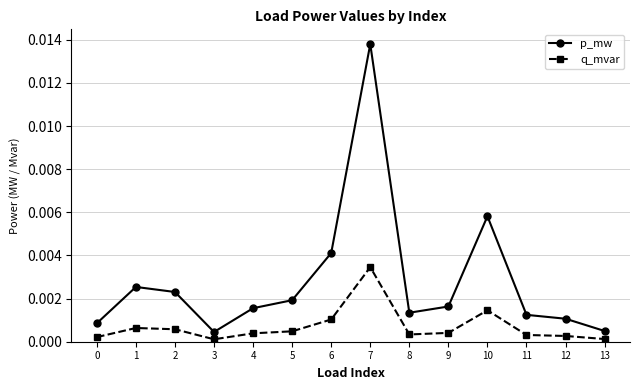

List the series in order of their overall mean, highest first.

p_mw, q_mvar